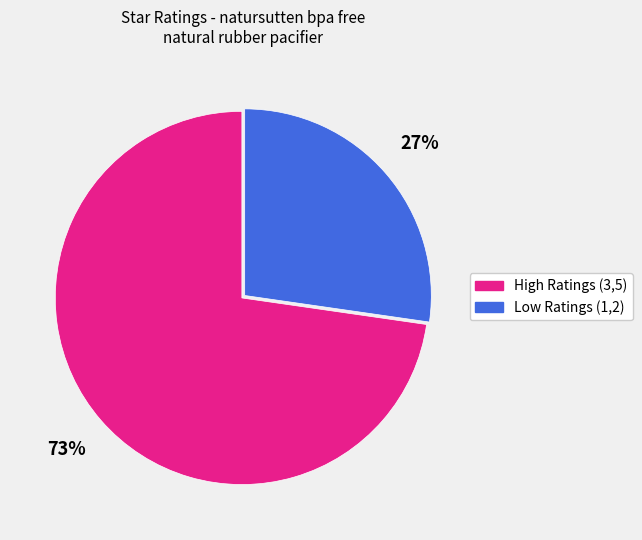

How many slices are in this pie chart?

2